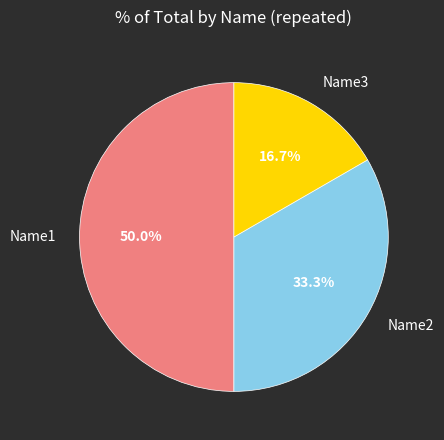

Count the number of slices in the pie.

3